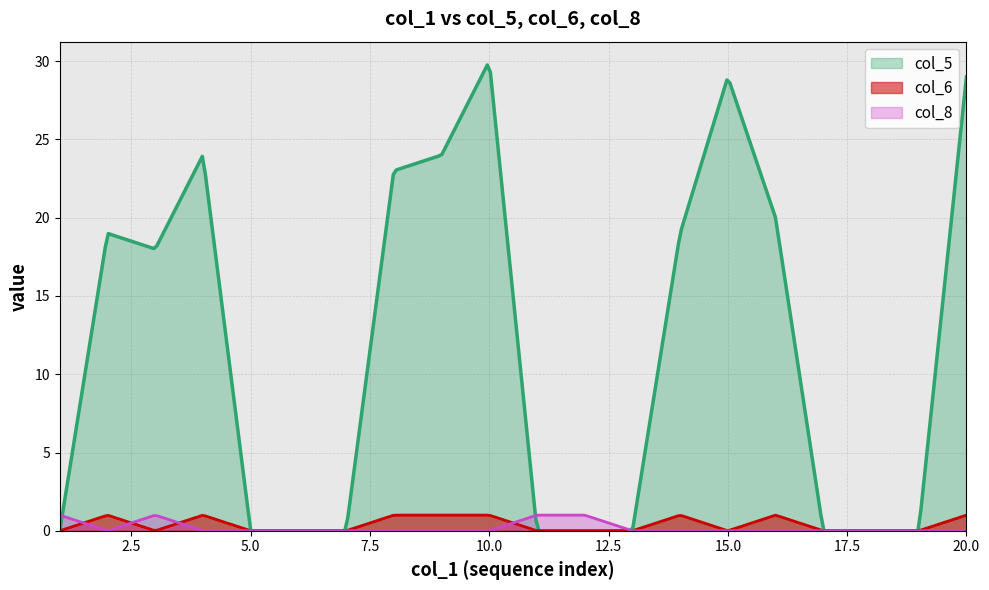

What is the maximum value for col_1_values?

20